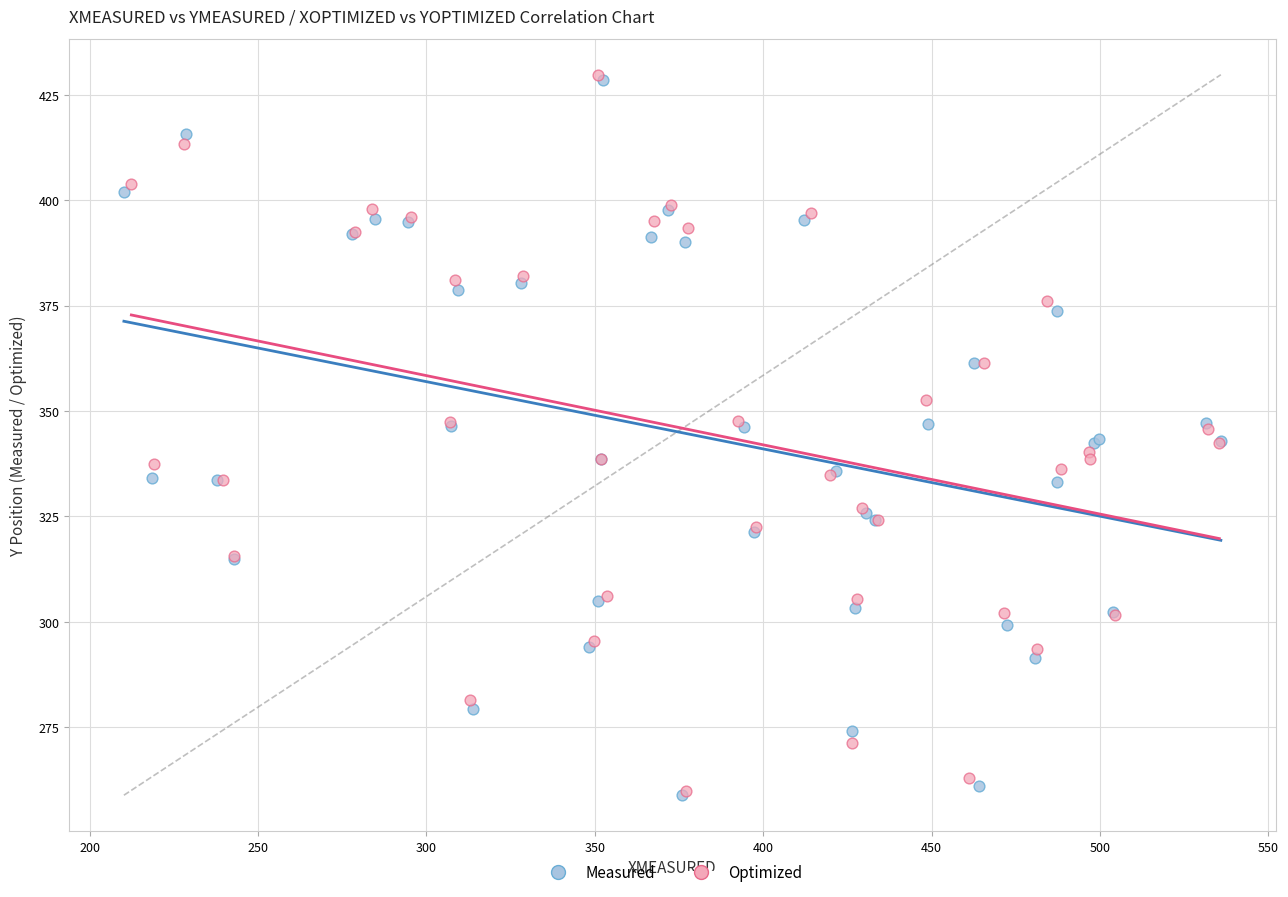

Which series has the widest spread of Y values?

Optimized